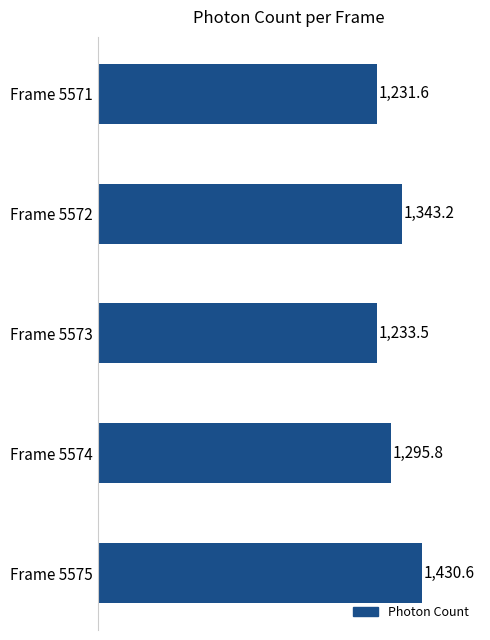

What is the change in value from Frame 5572 to Frame 5574?

-47.4